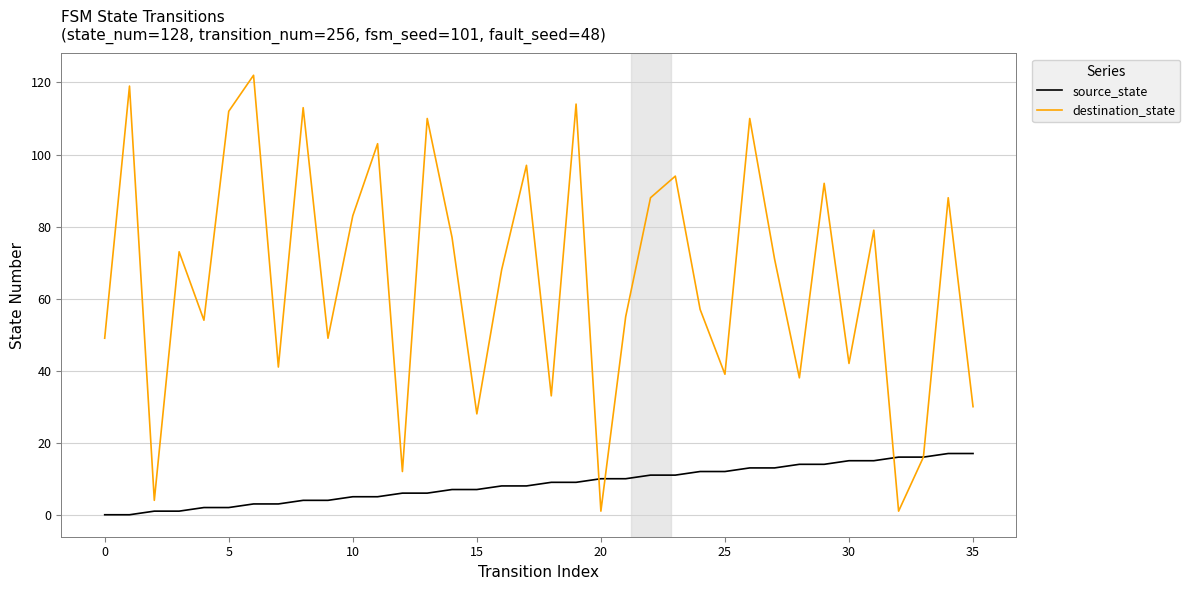

List the series in order of their overall mean, highest first.

destination_state, source_state